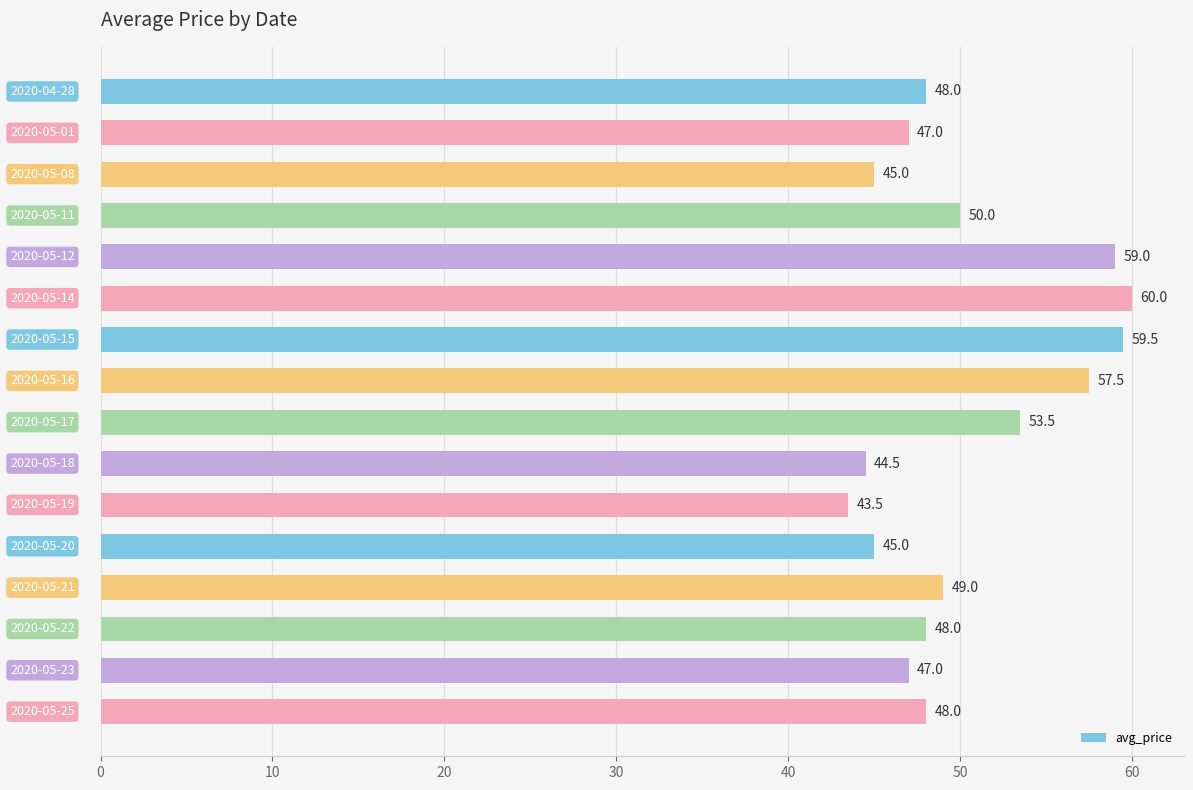

What is the value of the 12th bar from the top?

45.0